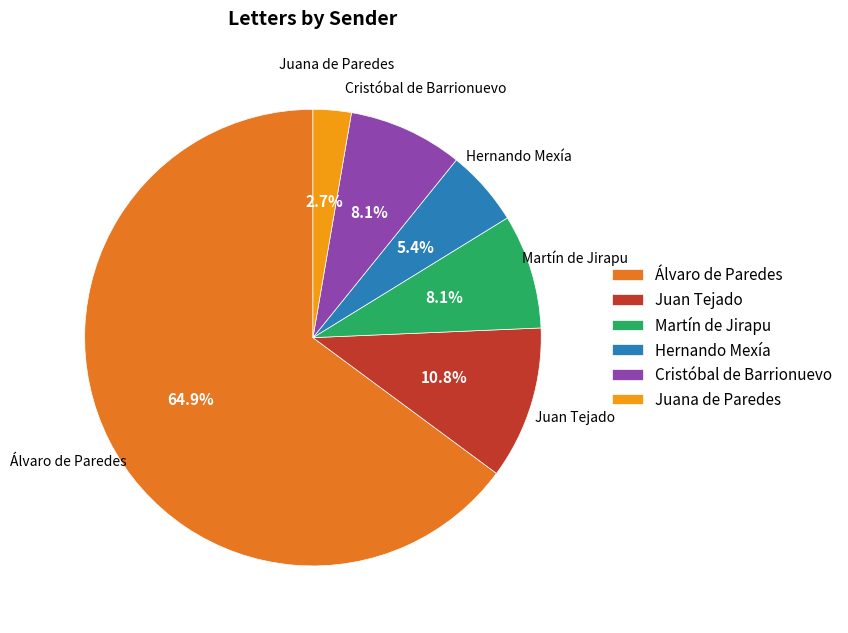

What is the smallest slice in the pie chart?

Juana de Paredes